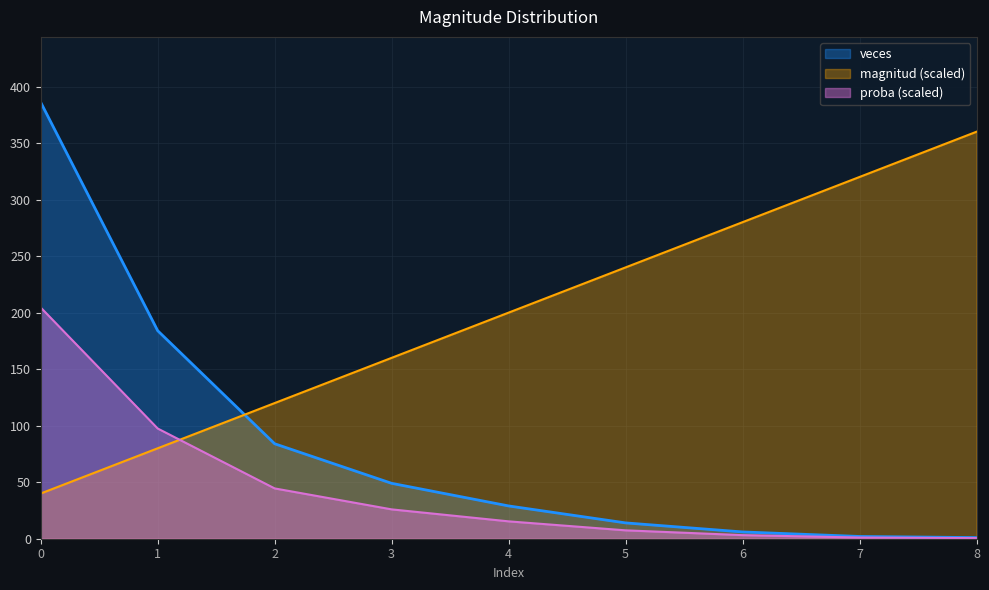

Which series has the largest total across all categories?

magnitud (scaled)